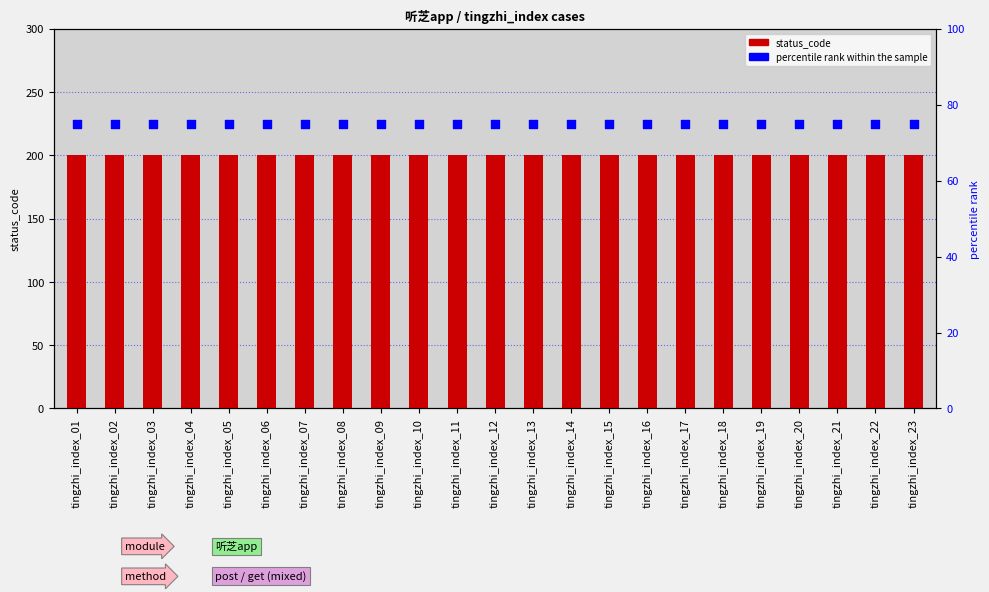

What are all the series names shown in the legend?

status_code, percentile rank within the sample